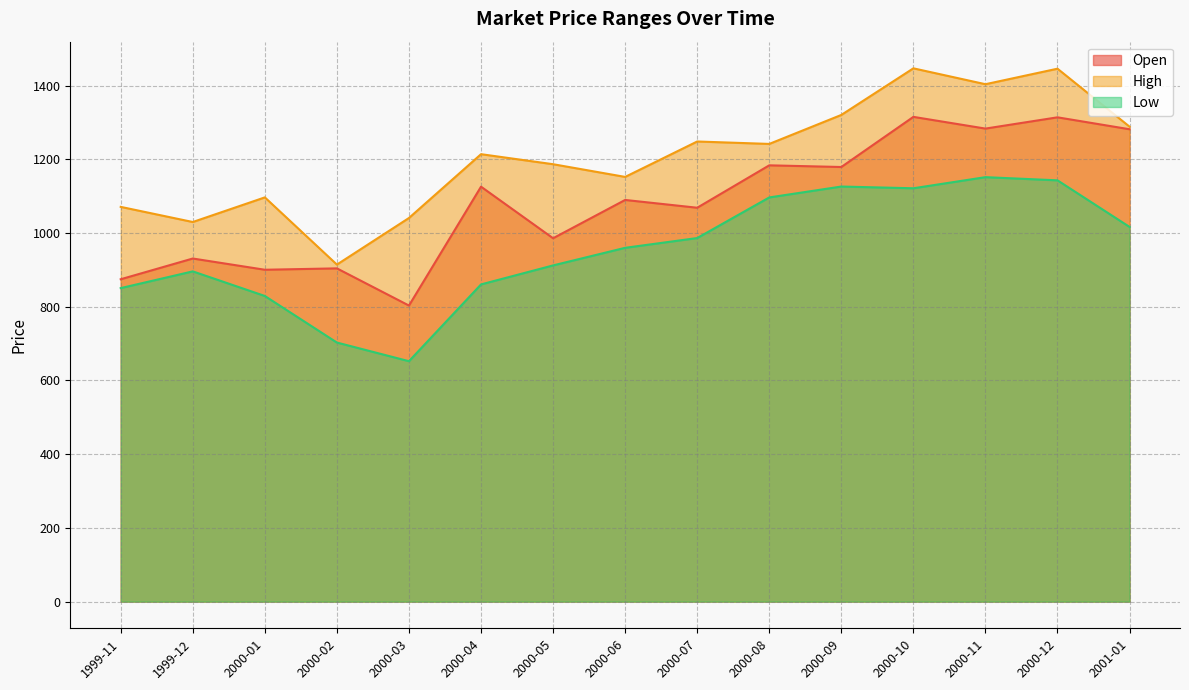

What is the sum of the Open values at 2000-06 and 1999-12?

2020.3